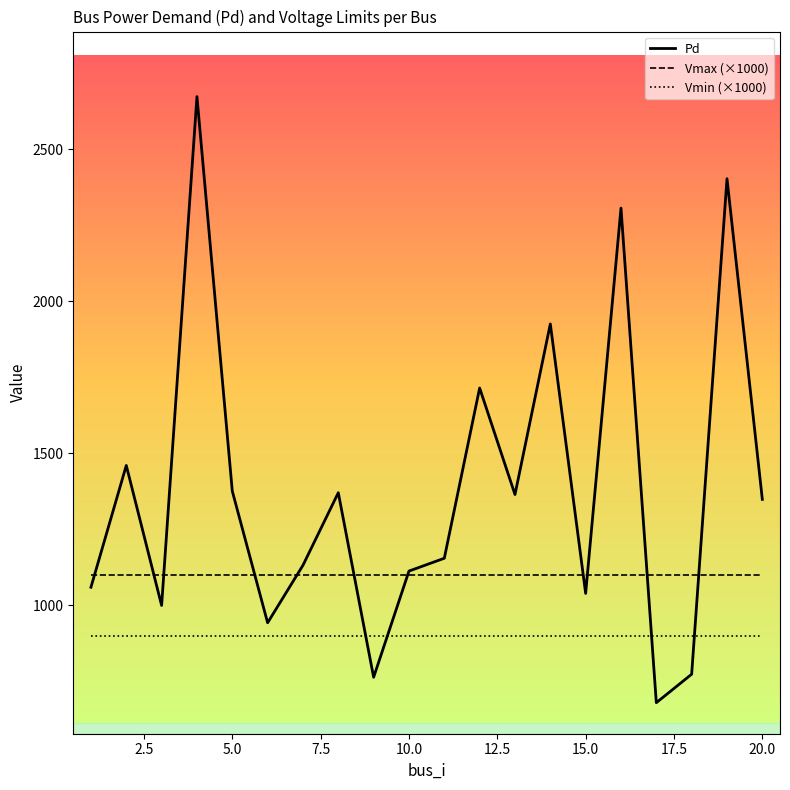

What is the minimum value shown in the chart?

680.2